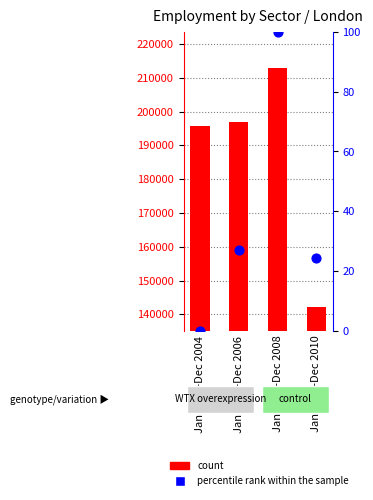

Which series has the widest spread of Y values?

count